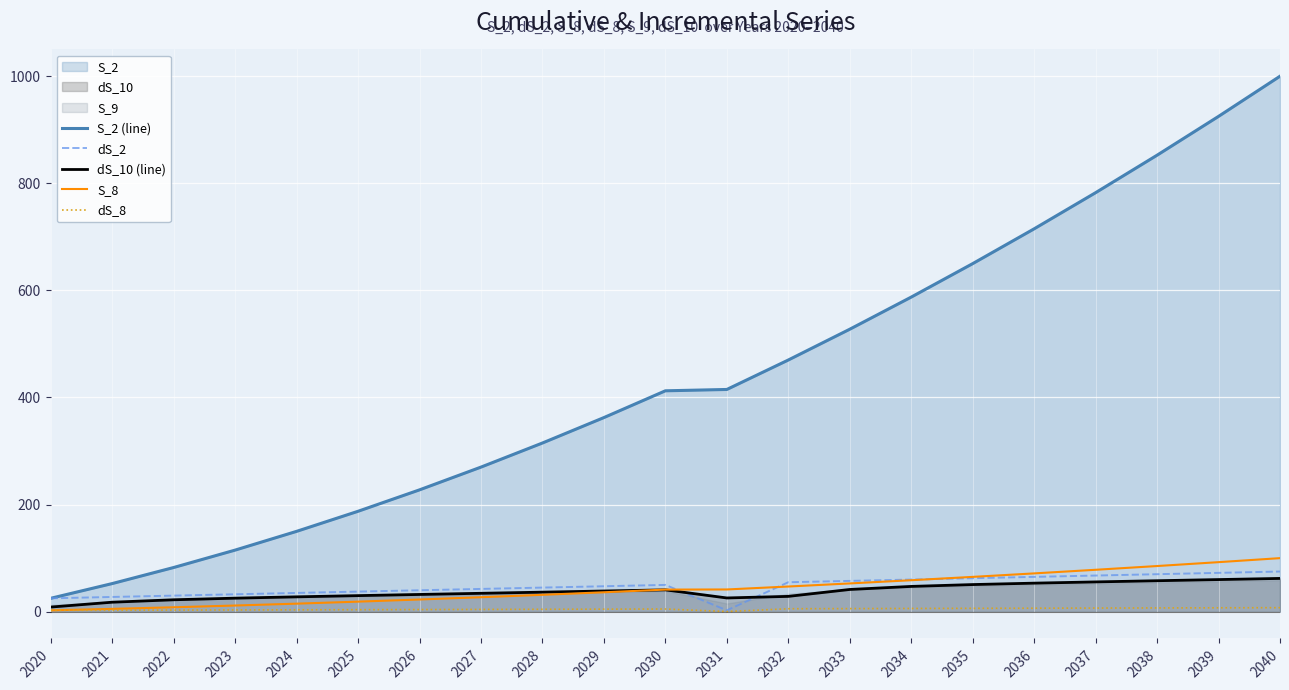

Rank the series by their maximum value, from highest to lowest.

S_2 (line), S_8, dS_2, dS_10 (line), dS_8